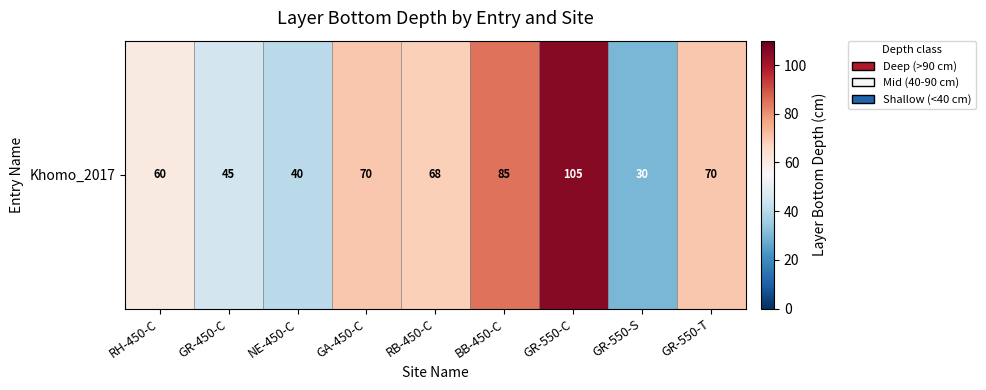

What is the sum of the values at GR-550-C and NE-450-C?

145